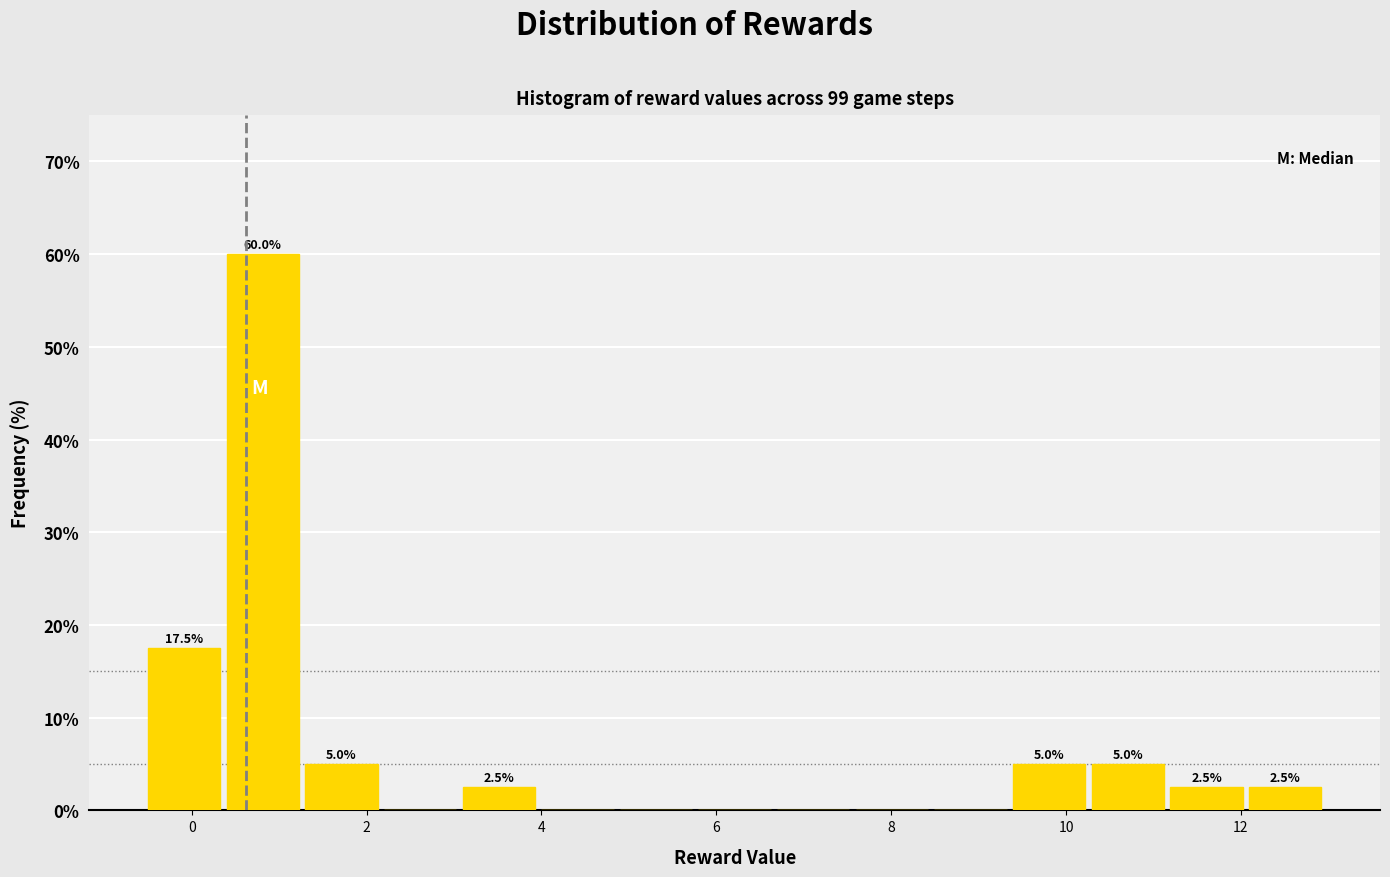

Which range on the x-axis has the tallest bar?

0.4 to 1.2